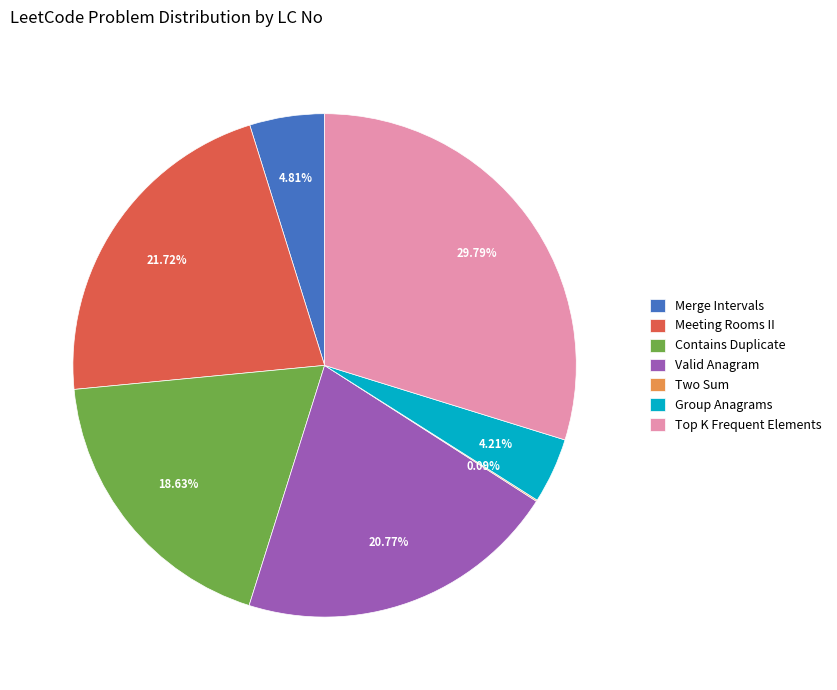

Which category has the biggest portion of the pie?

Top K Frequent Elements